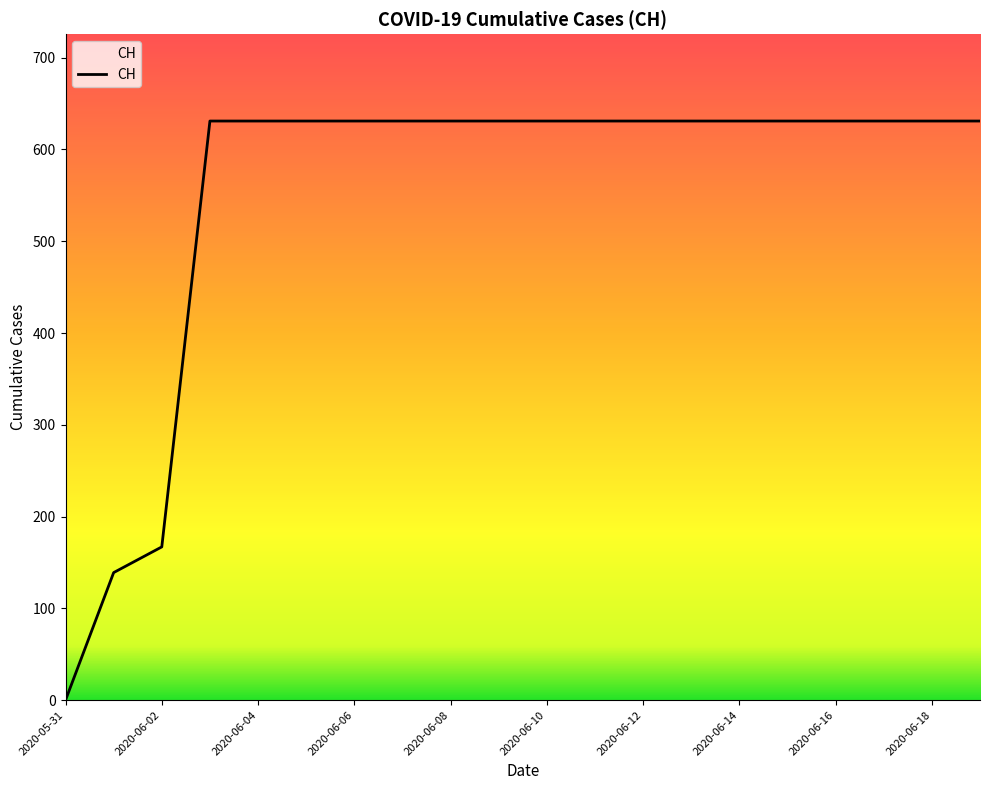

What is the greatest value displayed?

631